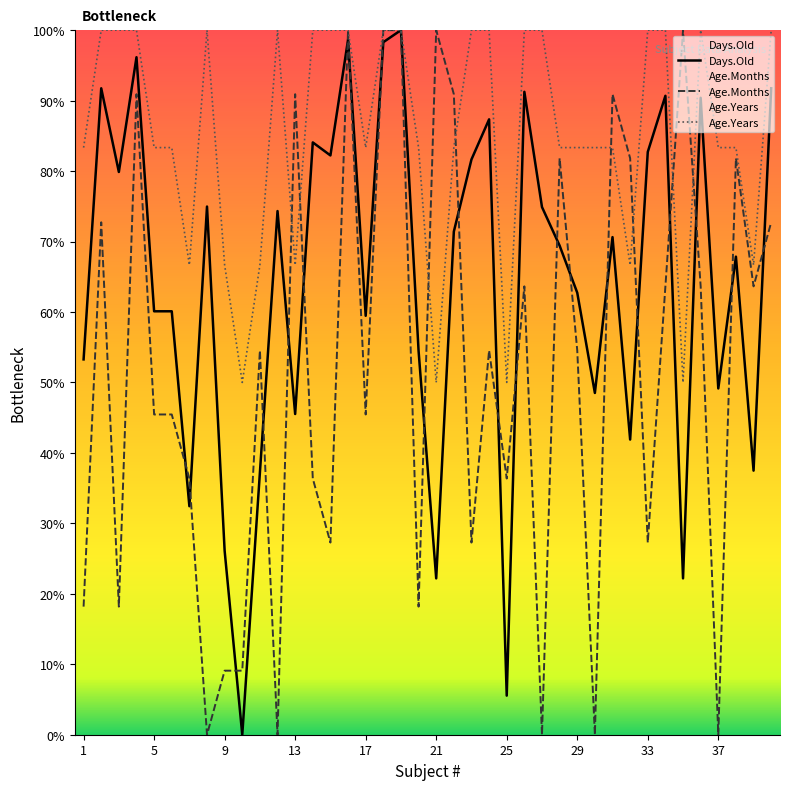

Reading left to right, extract all data points from this chart.

Days.Old: 53.3	91.7	79.9	96.2	60.1	60.1	32.4	75.0	26.1	0.0	37.2	74.3	45.5	84.1	82.2	98.6	59.5	98.3	100.0	54.5	22.2	71.4	81.7	87.3	5.5	91.3	74.9	69.4	62.7	48.5	70.6	41.9	82.7	90.7	22.2	90.4	49.1	67.9	37.5	91.7
Age.Months: 18.2	72.7	18.2	90.9	45.5	45.5	36.4	0.0	9.1	9.1	54.5	0.0	90.9	36.4	27.3	100.0	45.5	100.0	100.0	18.2	100.0	90.9	27.3	54.5	36.4	63.6	0.0	81.8	54.5	0.0	90.9	81.8	27.3	63.6	100.0	63.6	0.0	81.8	63.6	72.7
Age.Years: 83.3	100.0	100.0	100.0	83.3	83.3	66.7	100.0	66.7	50.0	66.7	100.0	66.7	100.0	100.0	100.0	83.3	100.0	100.0	83.3	50.0	83.3	100.0	100.0	50.0	100.0	100.0	83.3	83.3	83.3	83.3	66.7	100.0	100.0	50.0	100.0	83.3	83.3	66.7	100.0